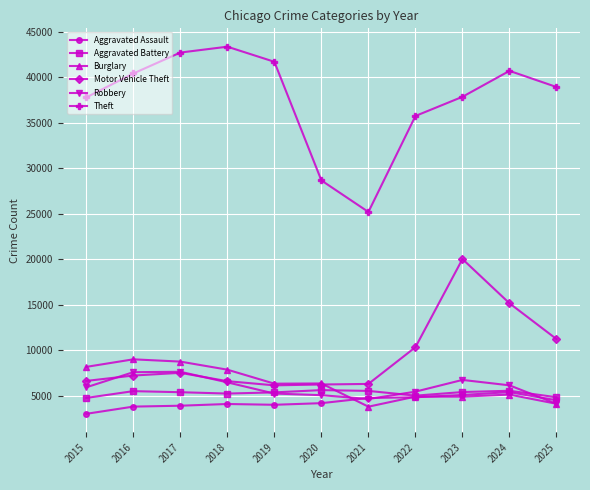

What is the value of the Theft point at the 7th from the left?

25208